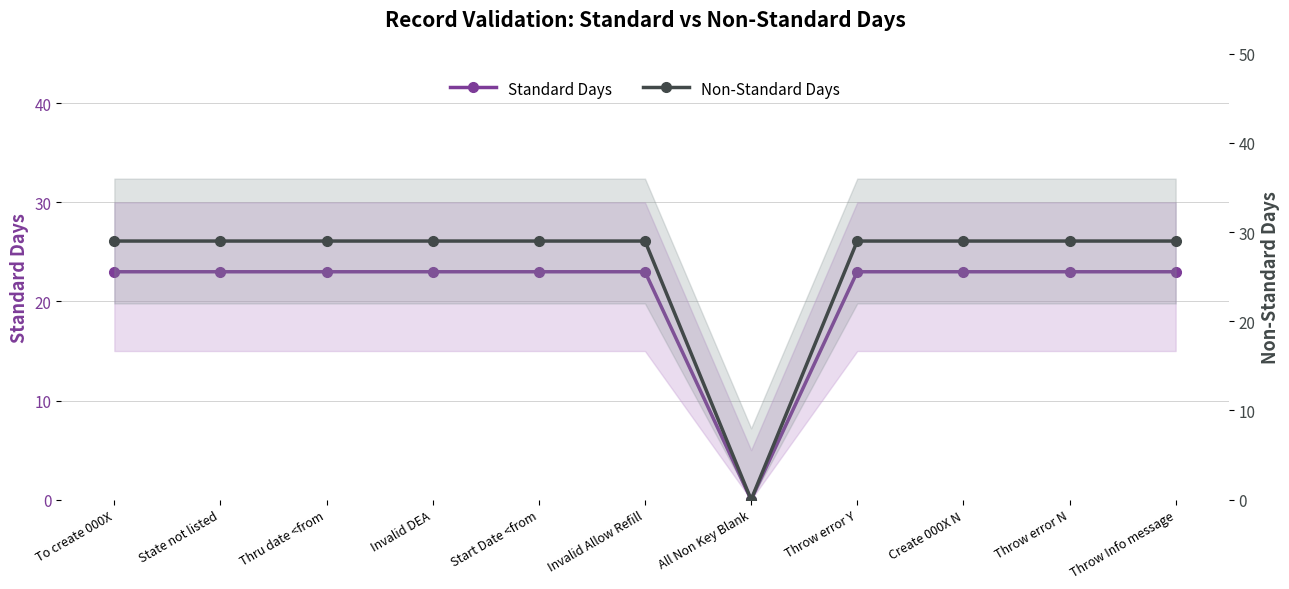

What is the sum of the Standard Days values at Throw error N and Thru date <from?

46